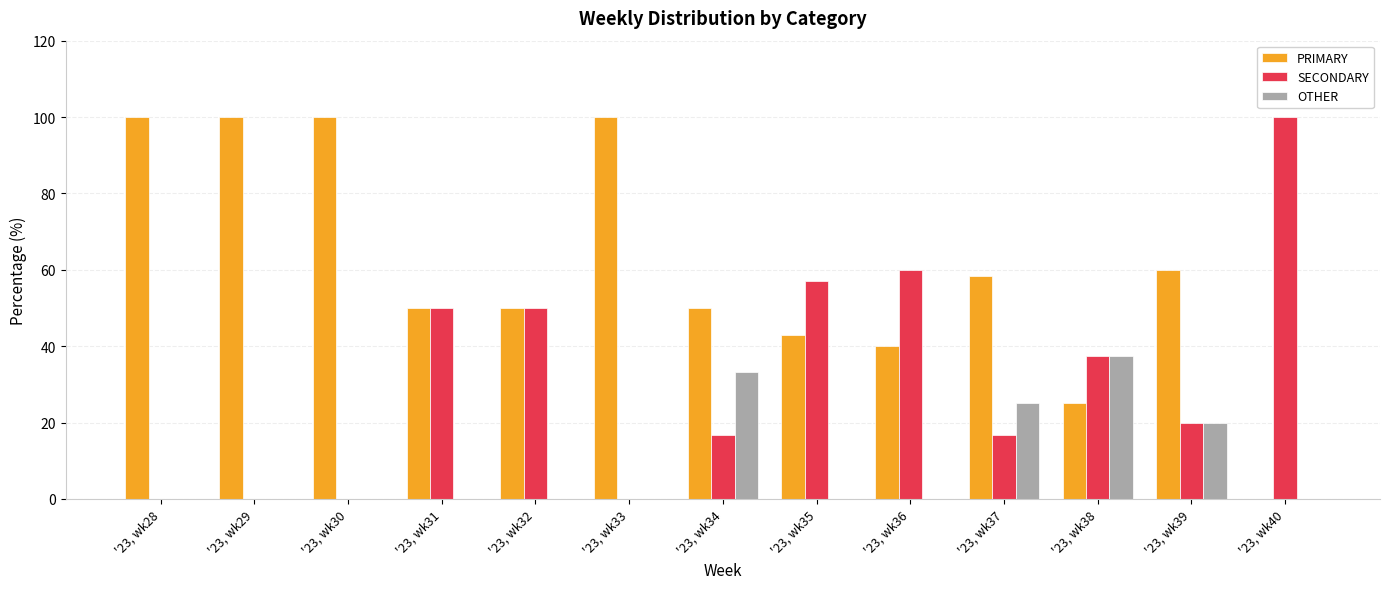

What is the difference between the SECONDARY values at '23, wk36 and '23, wk32?

10.0